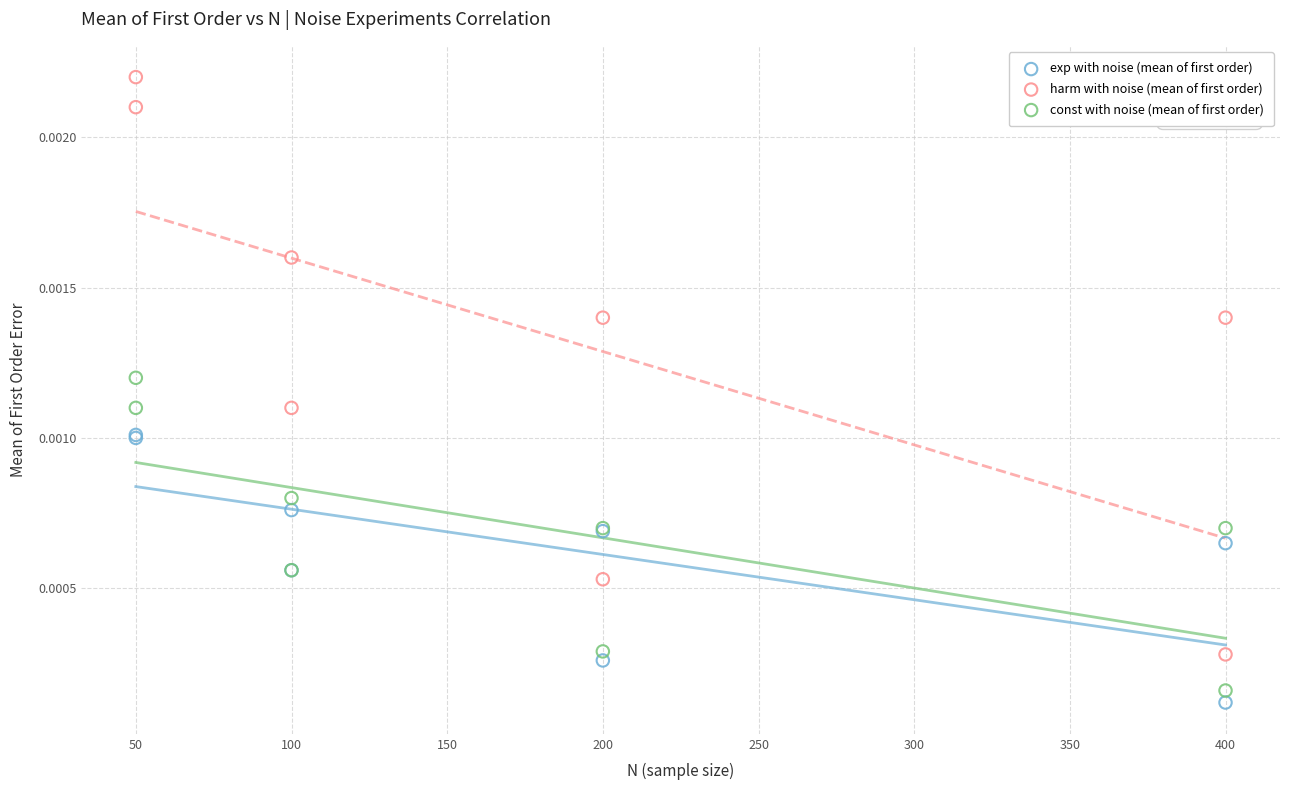

Which series has the widest spread of Y values?

harm with noise (mean of first order)